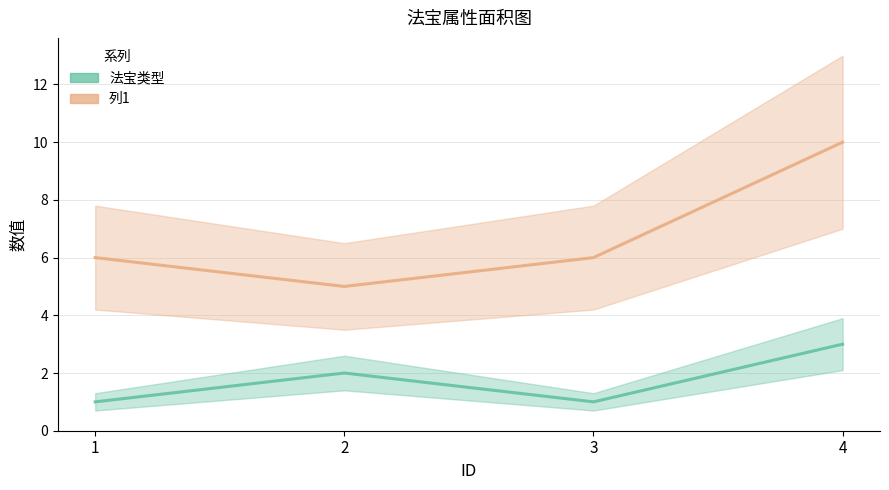

Count the number of data series in this chart.

2